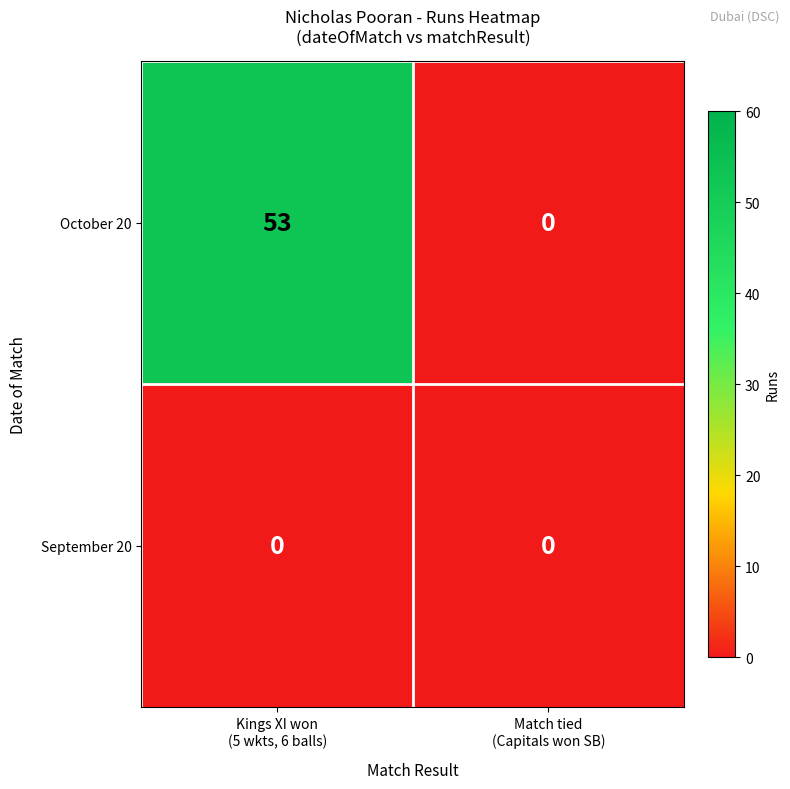

Which label corresponds to the largest value in the chart?

Kings XI won
(5 wkts, 6 balls)